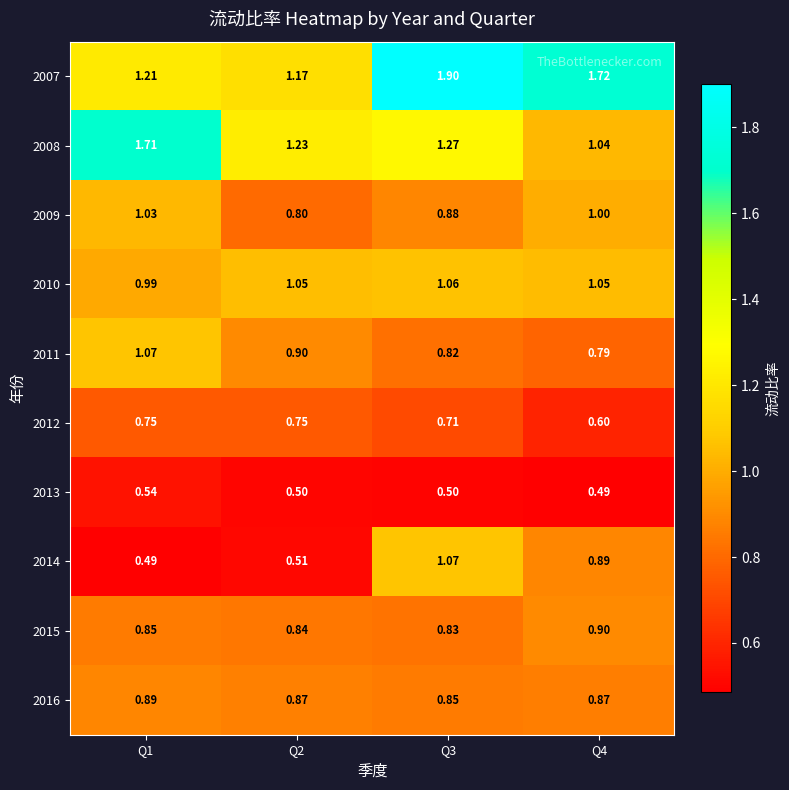

Is the value of 2014 at Q4 greater than the value of 2016 at Q4?

Yes